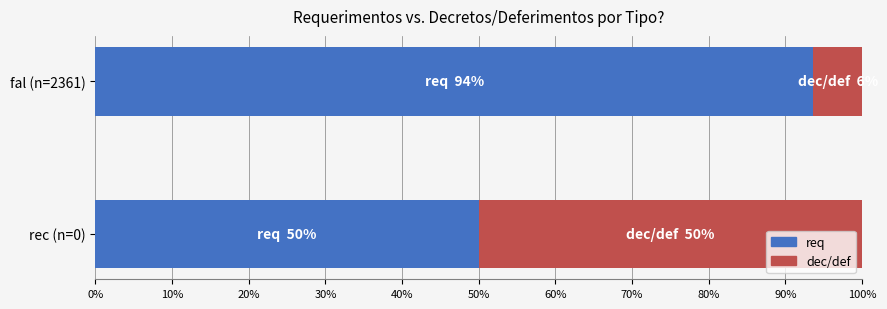

What is the sum of all req values?

143.6